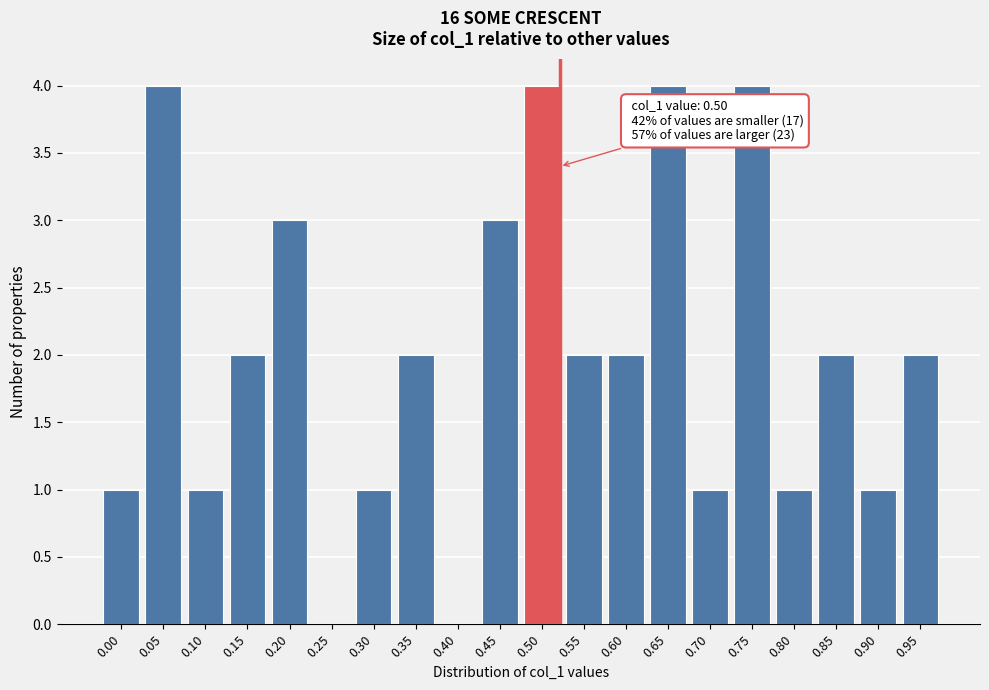

Reading right to left, list all the values displayed in this chart.

0.95=2	0.90=1	0.85=2	0.80=1	0.75=4	0.70=1	0.65=4	0.60=2	0.55=2	0.50=4	0.45=3	0.40=0	0.35=2	0.30=1	0.25=0	0.20=3	0.15=2	0.10=1	0.05=4	0.00=1